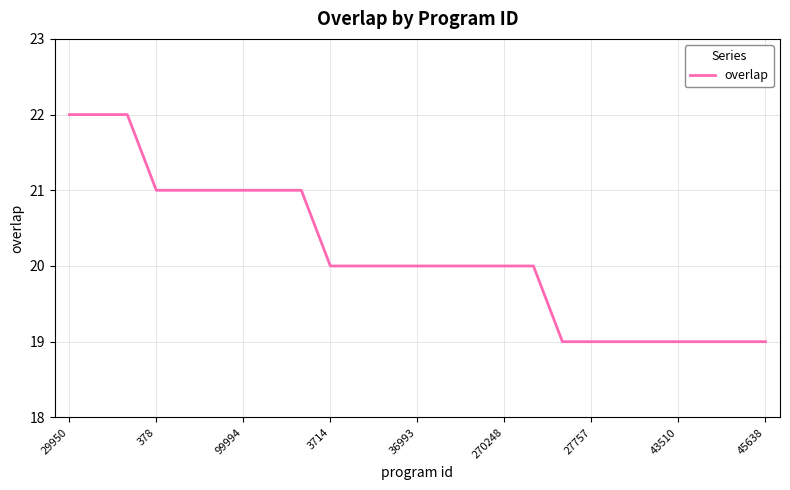

What is the difference between the maximum and minimum values?

3